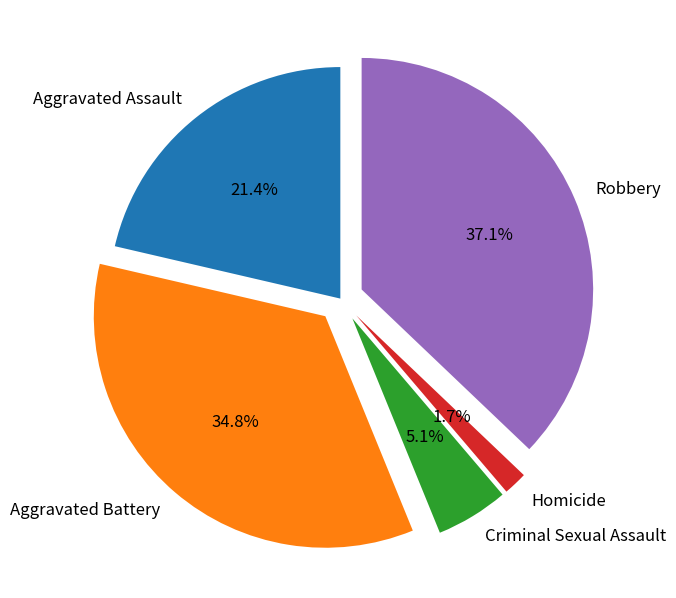

What portion of the pie excludes Criminal Sexual Assault?

94.9%